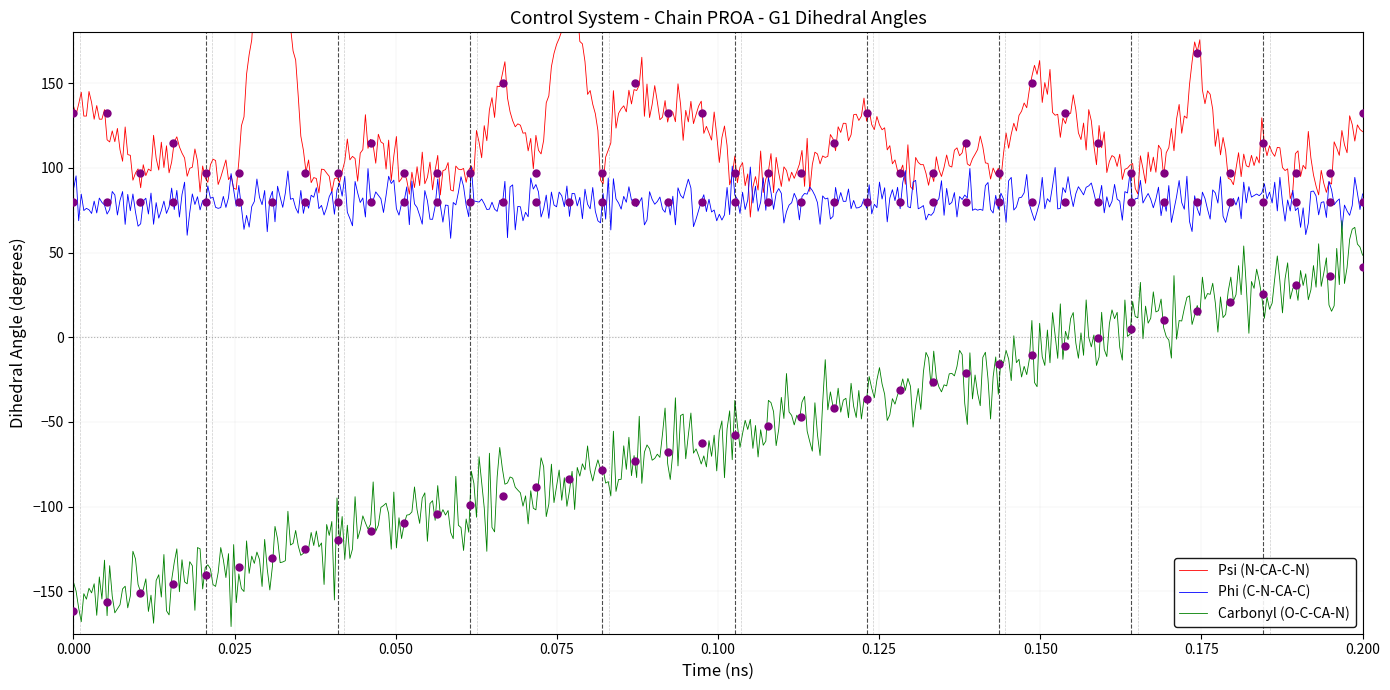

What is the highest value of the Carbonyl (O-C-CA-N) series?

68.8